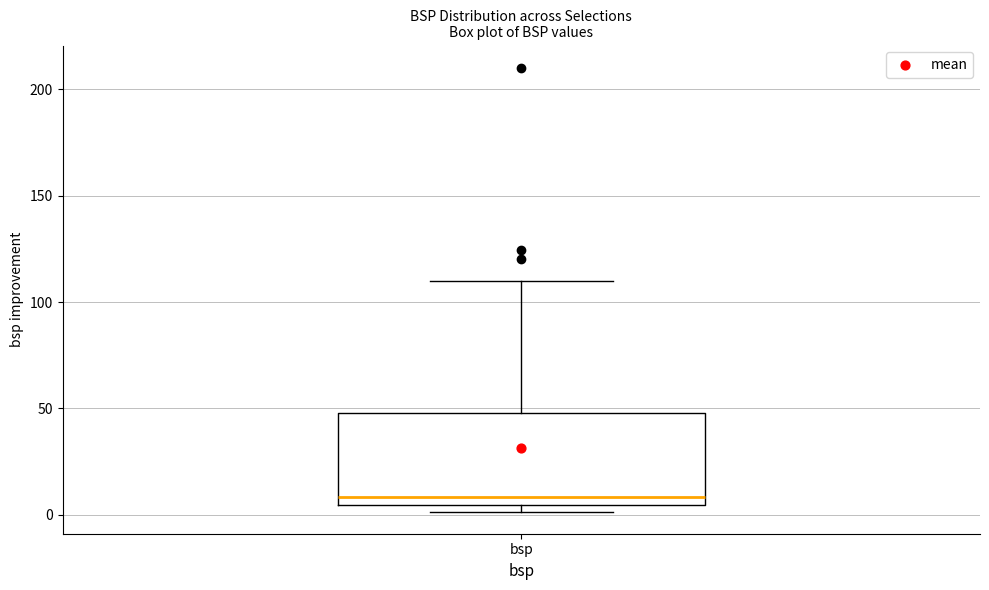

Read this box plot against the y-axis: the position of the median line, the range covered by the box, and the ends of both whiskers. The values are not printed on the chart, so give them approximately, as read against the axis.

median 10, box 5 to 50, whiskers 0 to 110